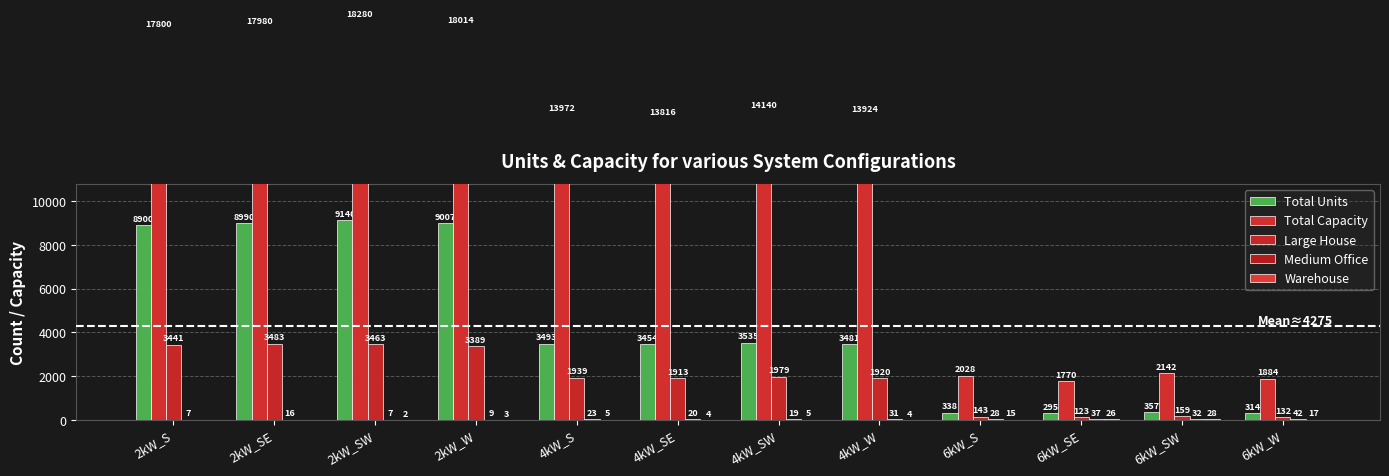

Reading left to right, transcribe all the data shown in this chart.

Total Units: 2kW_S=8900	2kW_SE=8990	2kW_SW=9140	2kW_W=9007	4kW_S=3493	4kW_SE=3454	4kW_SW=3535	4kW_W=3481	6kW_S=338	6kW_SE=295	6kW_SW=357	6kW_W=314
Total Capacity: 2kW_S=17800	2kW_SE=17980	2kW_SW=18280	2kW_W=18014	4kW_S=13972	4kW_SE=13816	4kW_SW=14140	4kW_W=13924	6kW_S=2028	6kW_SE=1770	6kW_SW=2142	6kW_W=1884
Large House: 2kW_S=3441	2kW_SE=3483	2kW_SW=3463	2kW_W=3389	4kW_S=1939	4kW_SE=1913	4kW_SW=1979	4kW_W=1920	6kW_S=143	6kW_SE=123	6kW_SW=159	6kW_W=132
Medium Office: 2kW_S=7	2kW_SE=16	2kW_SW=7	2kW_W=9	4kW_S=23	4kW_SE=20	4kW_SW=19	4kW_W=31	6kW_S=28	6kW_SE=37	6kW_SW=32	6kW_W=42
Warehouse: 2kW_S=0	2kW_SE=0	2kW_SW=2	2kW_W=3	4kW_S=5	4kW_SE=4	4kW_SW=5	4kW_W=4	6kW_S=15	6kW_SE=26	6kW_SW=28	6kW_W=17